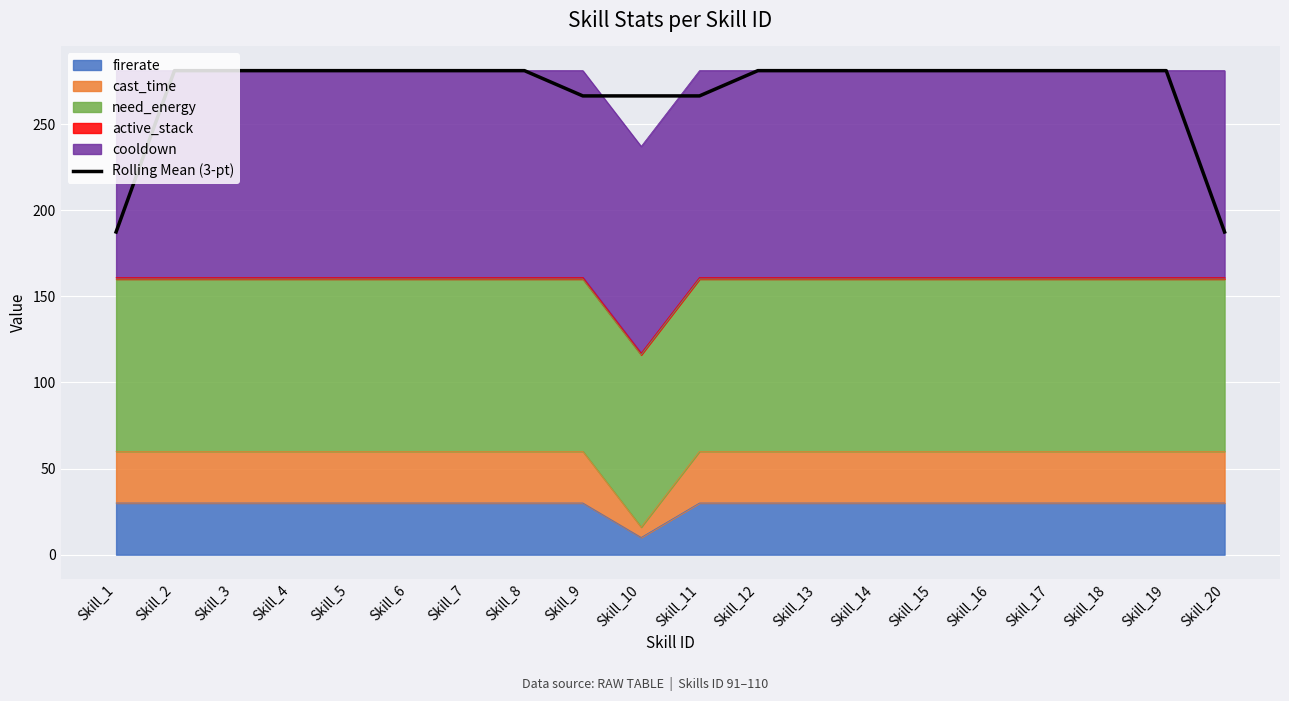

True or false: the data shows 404.2 at Skill_16.

False